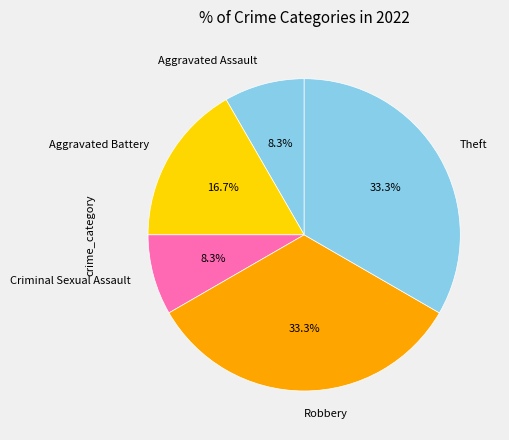

Do Aggravated Battery and Criminal Sexual Assault together represent more than half of the pie?

No